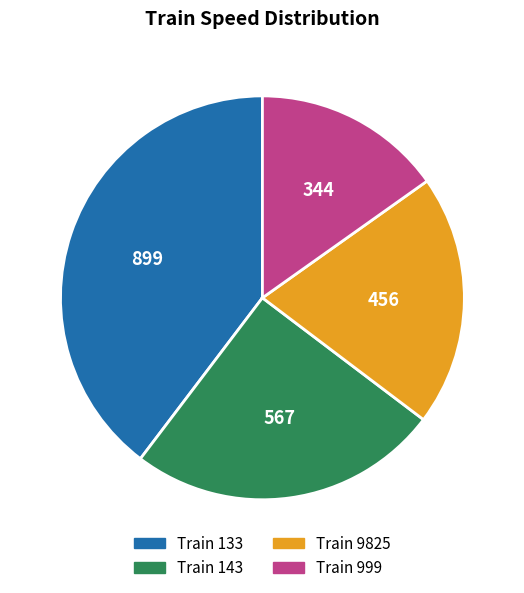

Is there any slice that represents more than half of the pie?

No